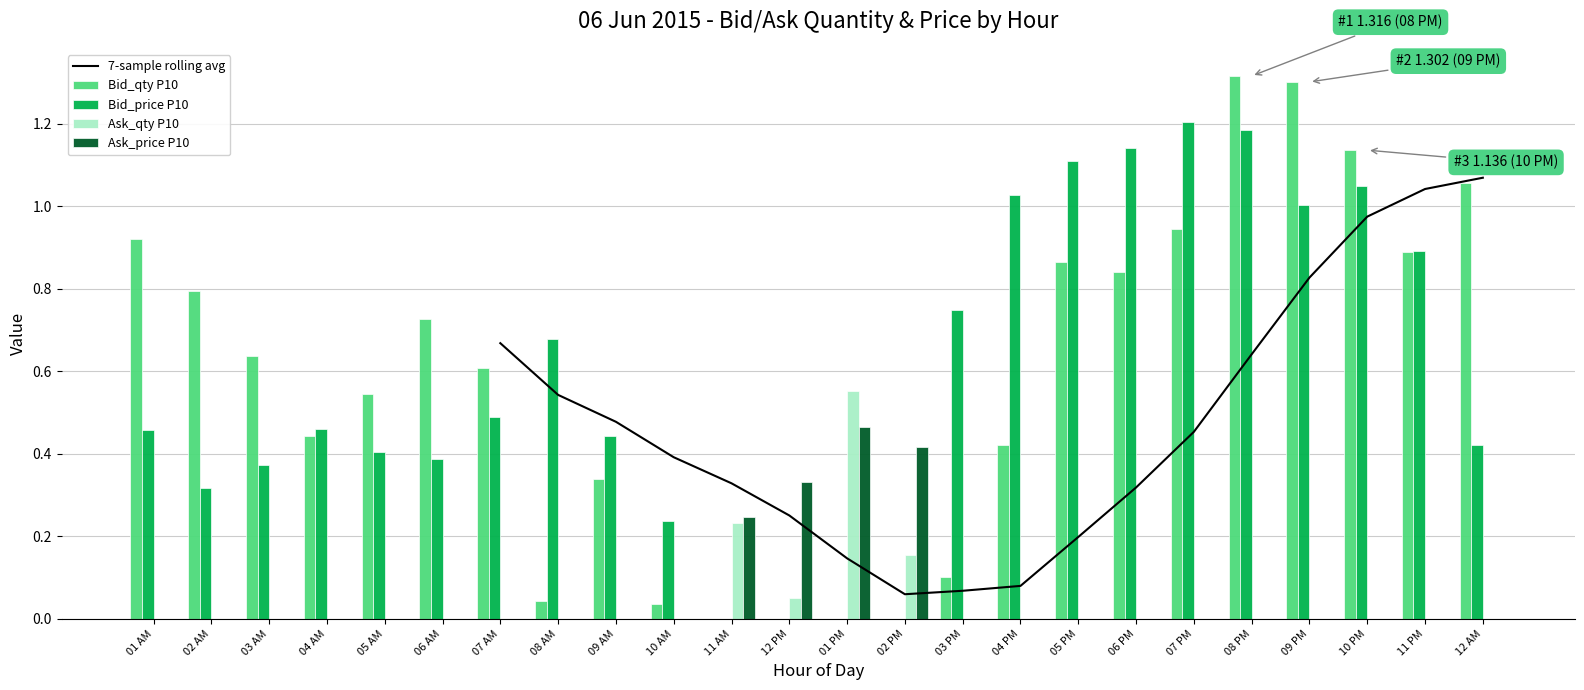

What is the difference between the Ask_price P10 values at 04 PM and 12 PM?

0.3